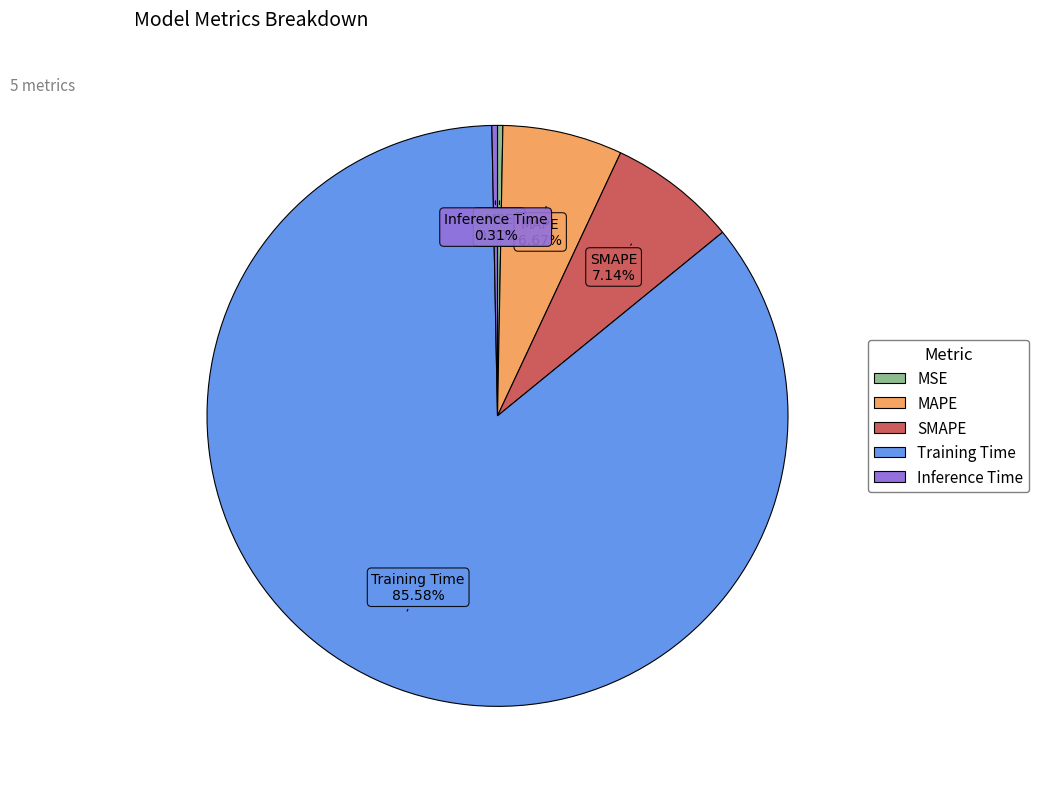

How many segments does this pie chart have?

5